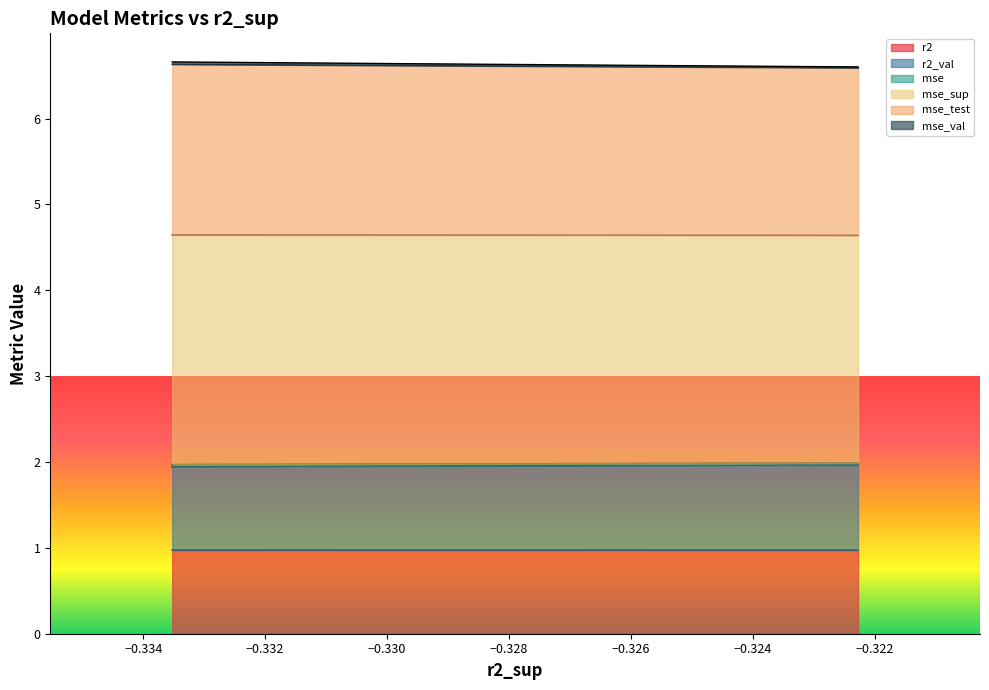

True or false: mse_sup and r2 cross at least once.

False